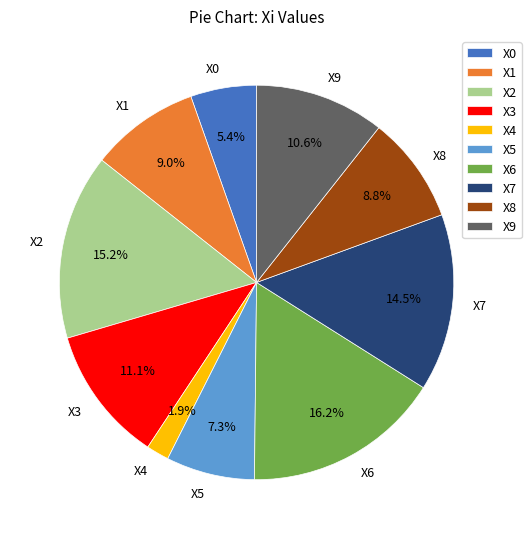

To the nearest percent, what is the difference between the largest and smallest slice percentages?

14%